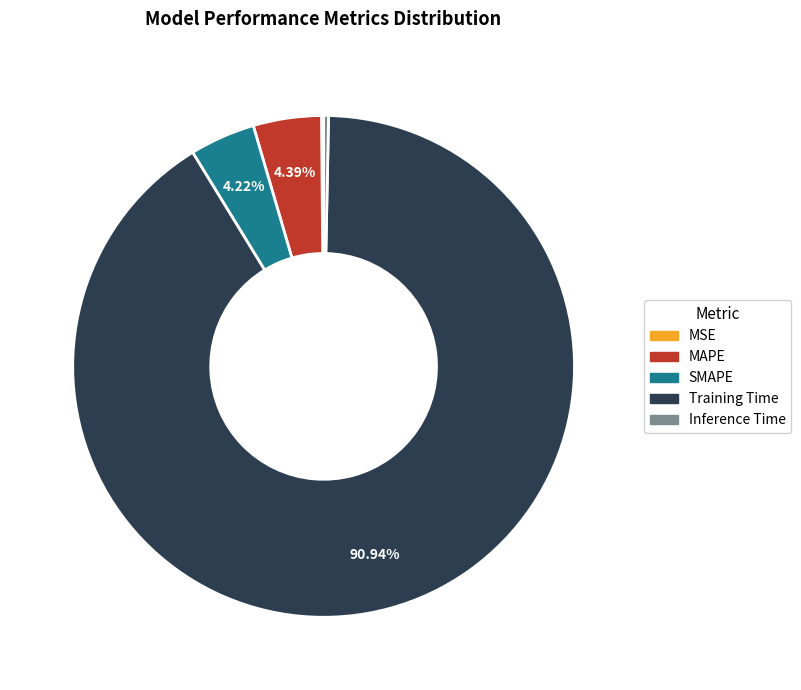

Which slice is the largest?

Training Time